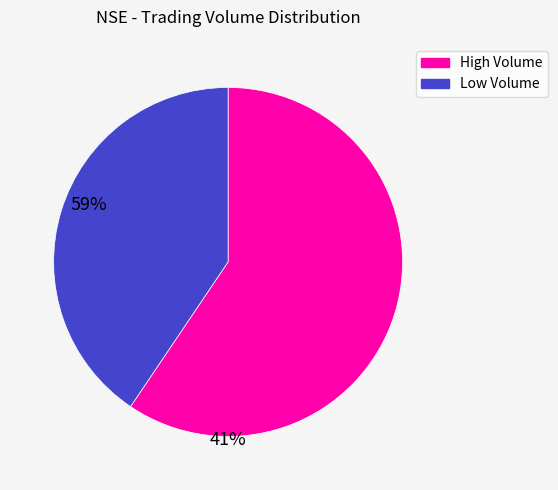

Between High Volume and Low Volume, which is larger?

High Volume